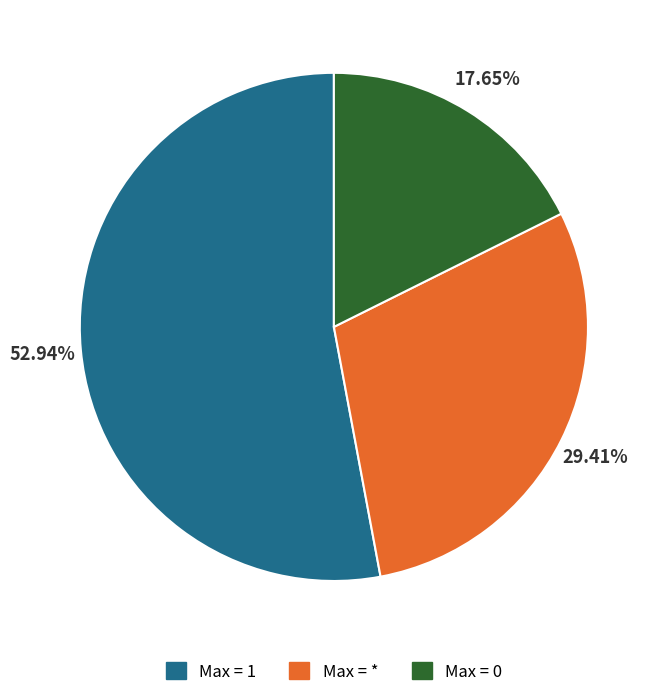

Is there a majority slice in this chart?

Yes